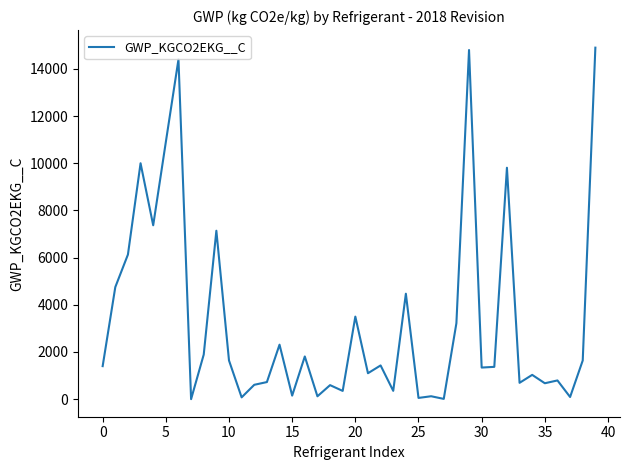

Does the chart have visible grid lines?

No